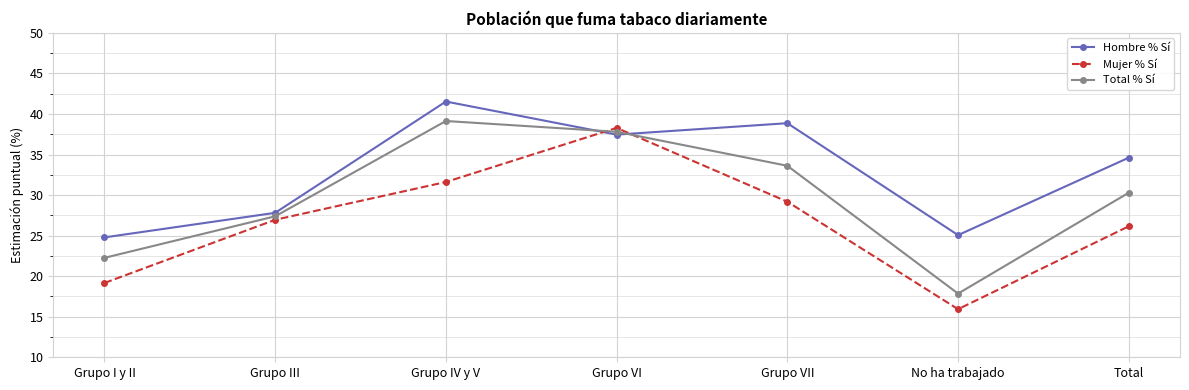

True or false: Total % Sí has more than 1 points higher than both neighbors.

False